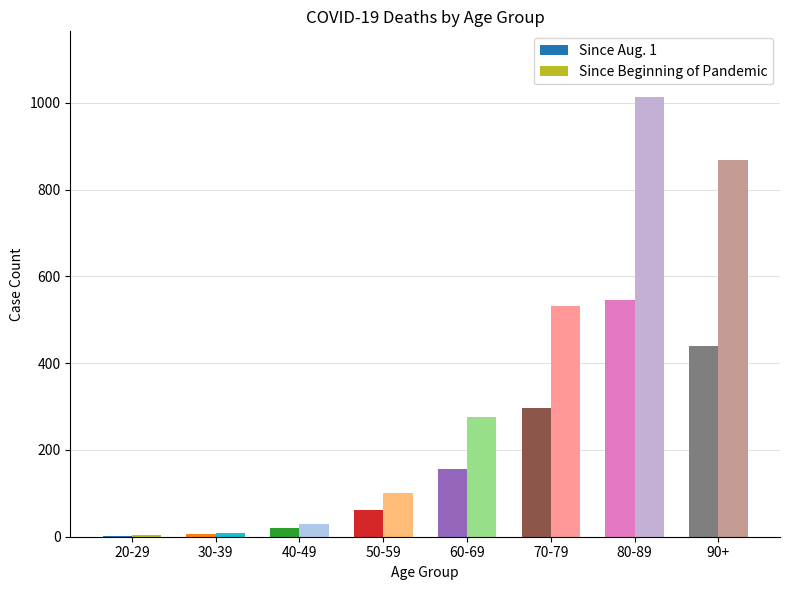

The Since Aug. 1 series shows 545 at 80-89. True or false?

True